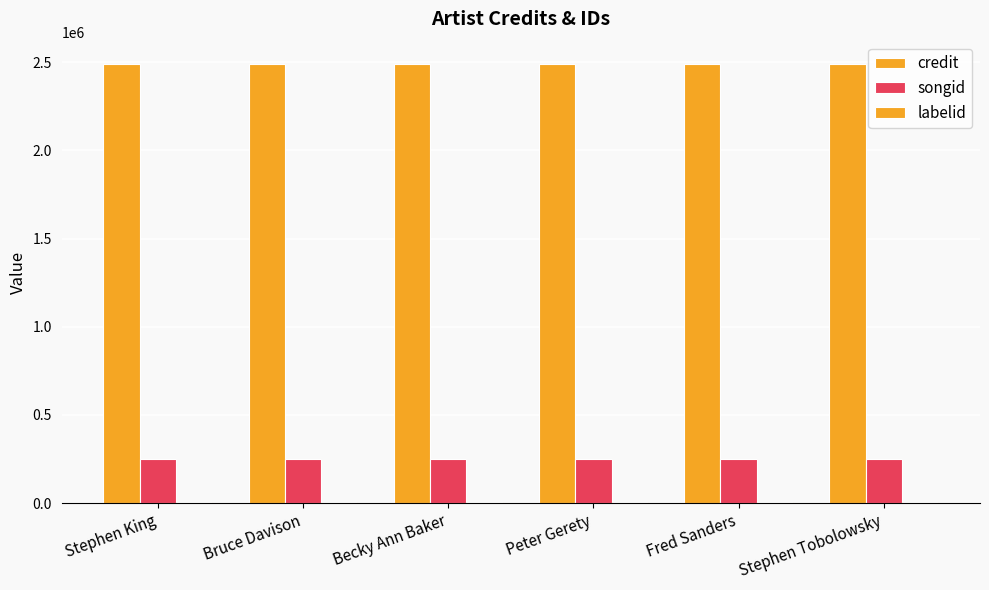

At which label does credit reach its minimum?

Stephen King